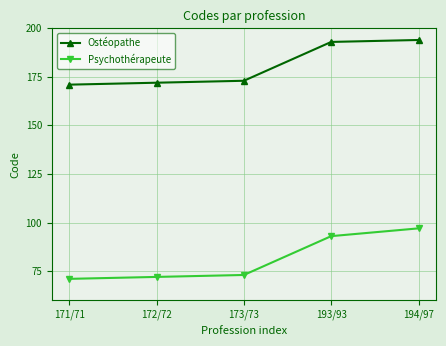

What is the label of the 1st point from the left?

171/71